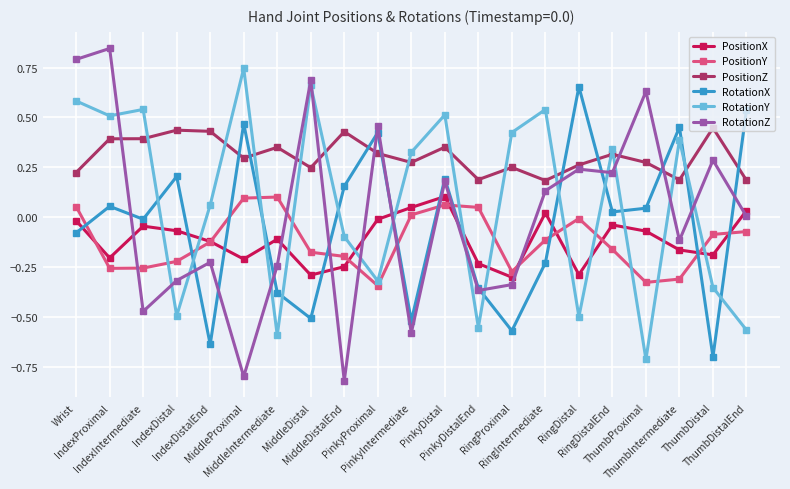

List the labels in order of RotationZ value, largest first.

IndexProximal, Wrist, MiddleDistal, ThumbProximal, PinkyProximal, ThumbDistal, RingDistal, RingDistalEnd, PinkyDistal, RingIntermediate, ThumbDistalEnd, ThumbIntermediate, IndexDistalEnd, MiddleIntermediate, IndexDistal, RingProximal, PinkyDistalEnd, IndexIntermediate, PinkyIntermediate, MiddleProximal, MiddleDistalEnd